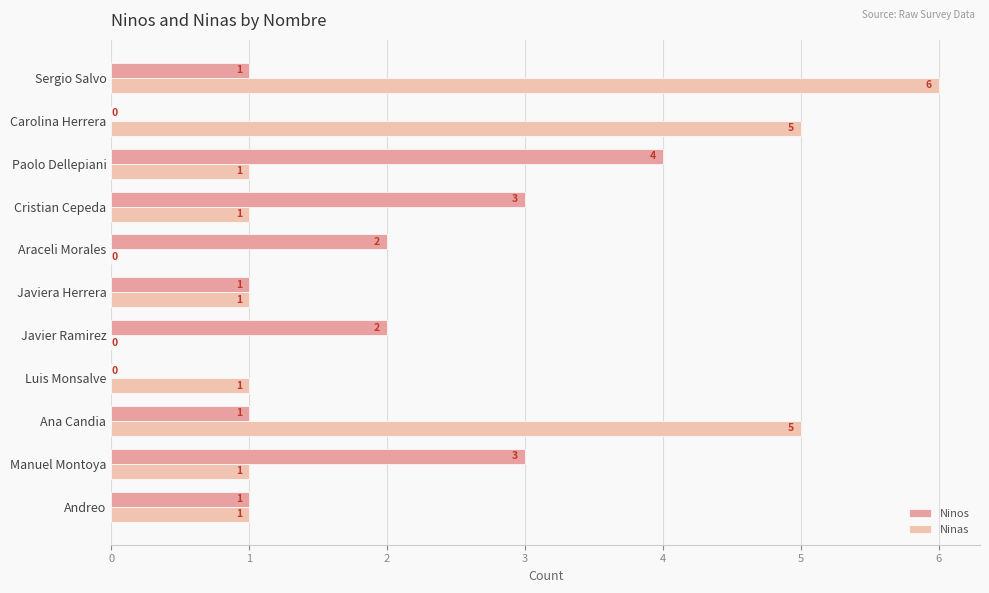

True or false: Ninos has a value of 2 at Javiera Herrera.

False